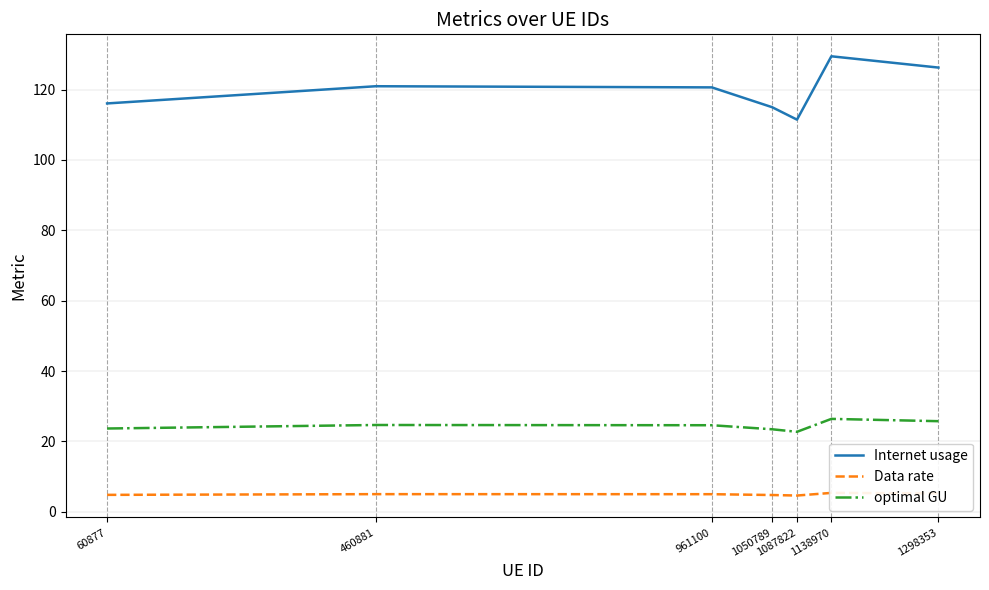

List the labels in order of Internet usage value, largest first.

1138970, 1298353, 460881, 961100, 60877, 1050789, 1087822